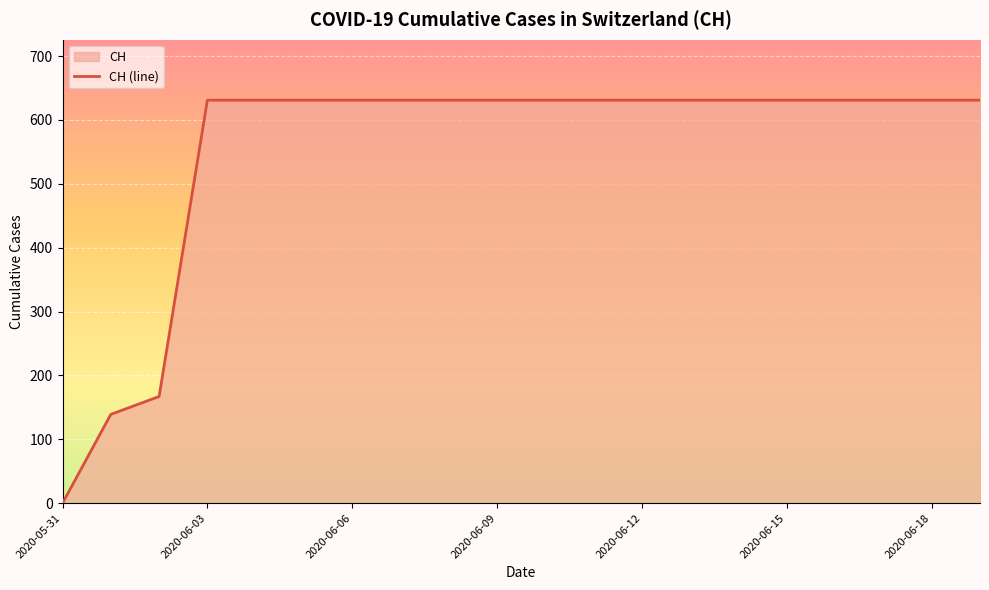

List the labels in order of value, smallest first.

2020-05-31, 2020-06-01, 2020-06-02, 2020-06-03, 2020-06-04, 2020-06-05, 2020-06-06, 2020-06-07, 2020-06-08, 2020-06-09, 2020-06-10, 2020-06-11, 2020-06-12, 2020-06-13, 2020-06-14, 2020-06-15, 2020-06-16, 2020-06-17, 2020-06-18, 2020-06-19